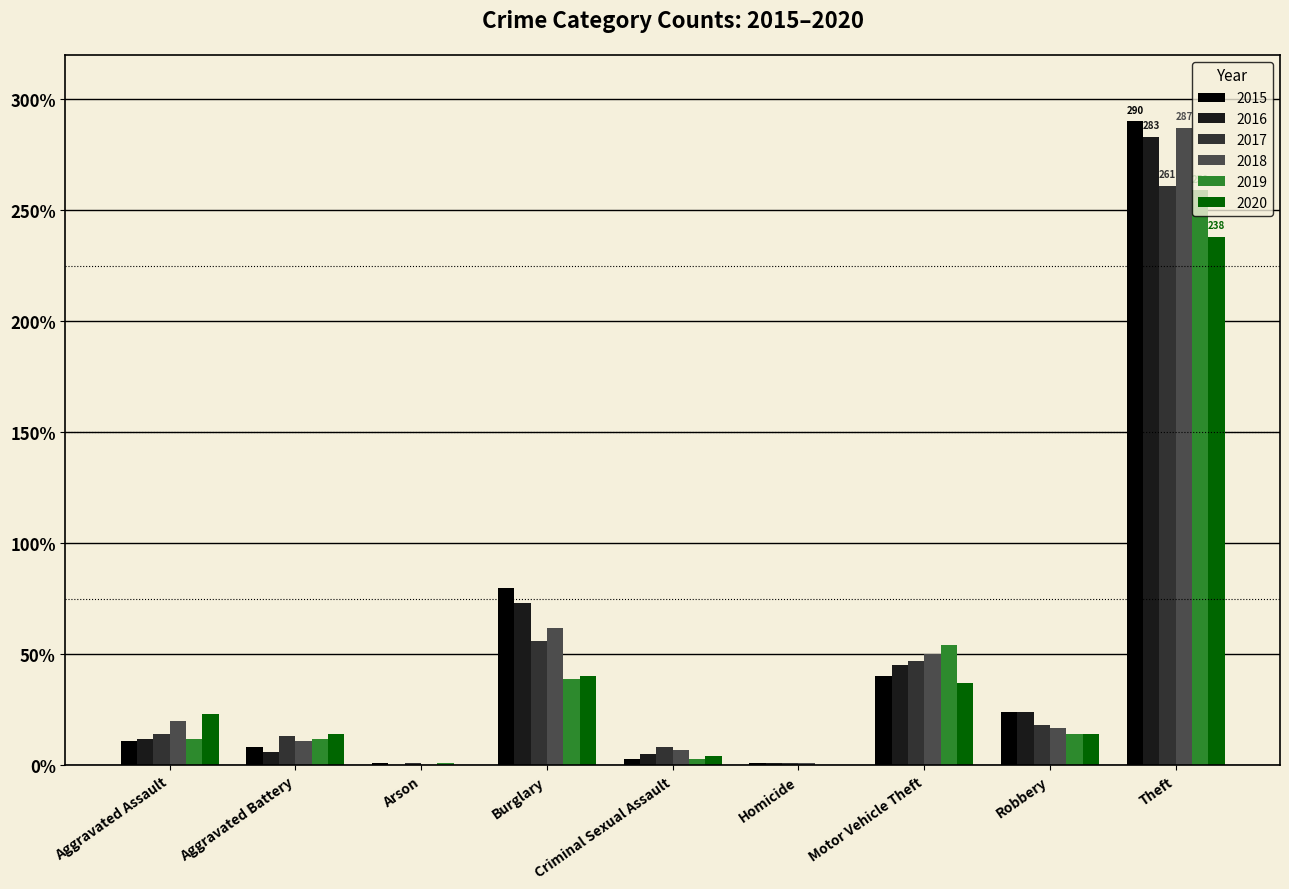

Is it true that 2016 equals 170 at Arson?

False